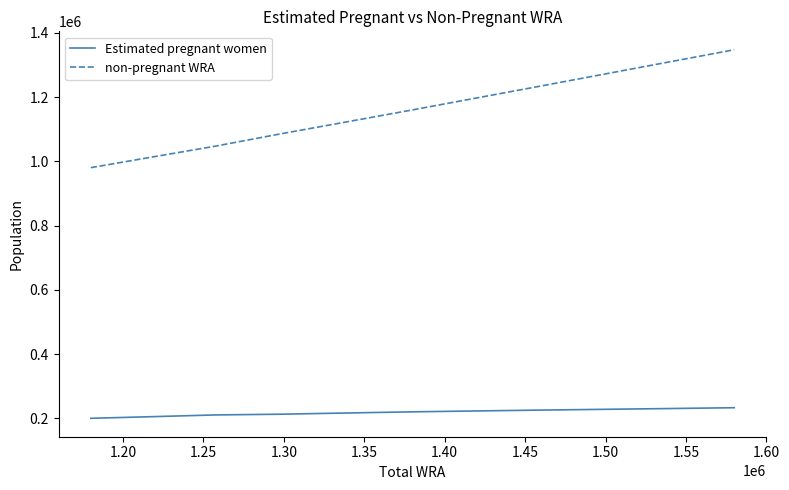

What is the difference between the maximum and minimum values in the non-pregnant WRA series?

367080.1